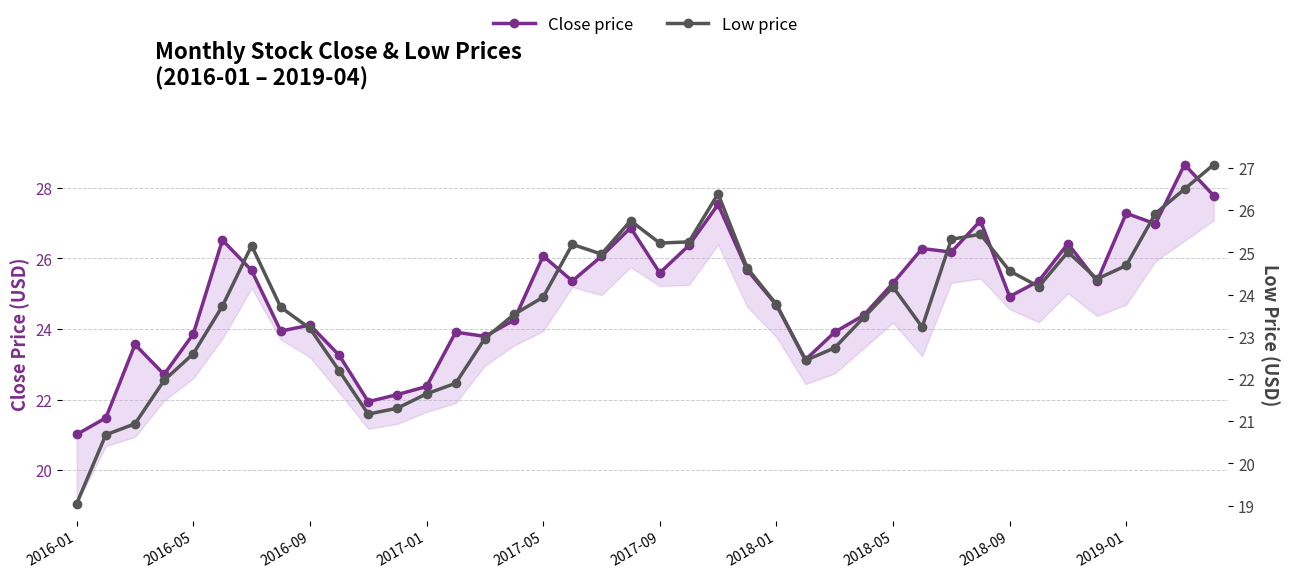

Which series has the largest total across all categories?

Close price